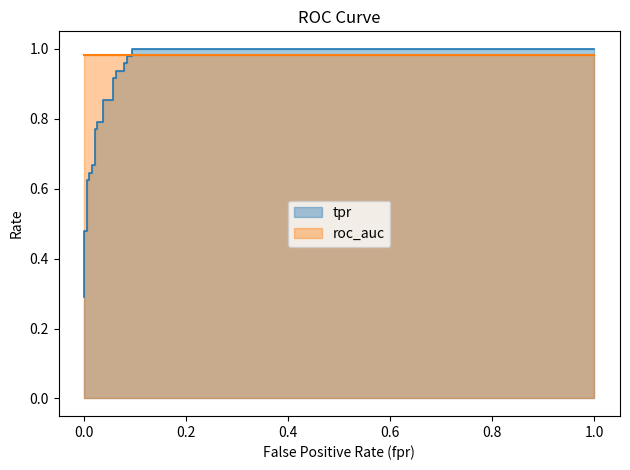

What is the difference between the maximum and minimum values?

0.7